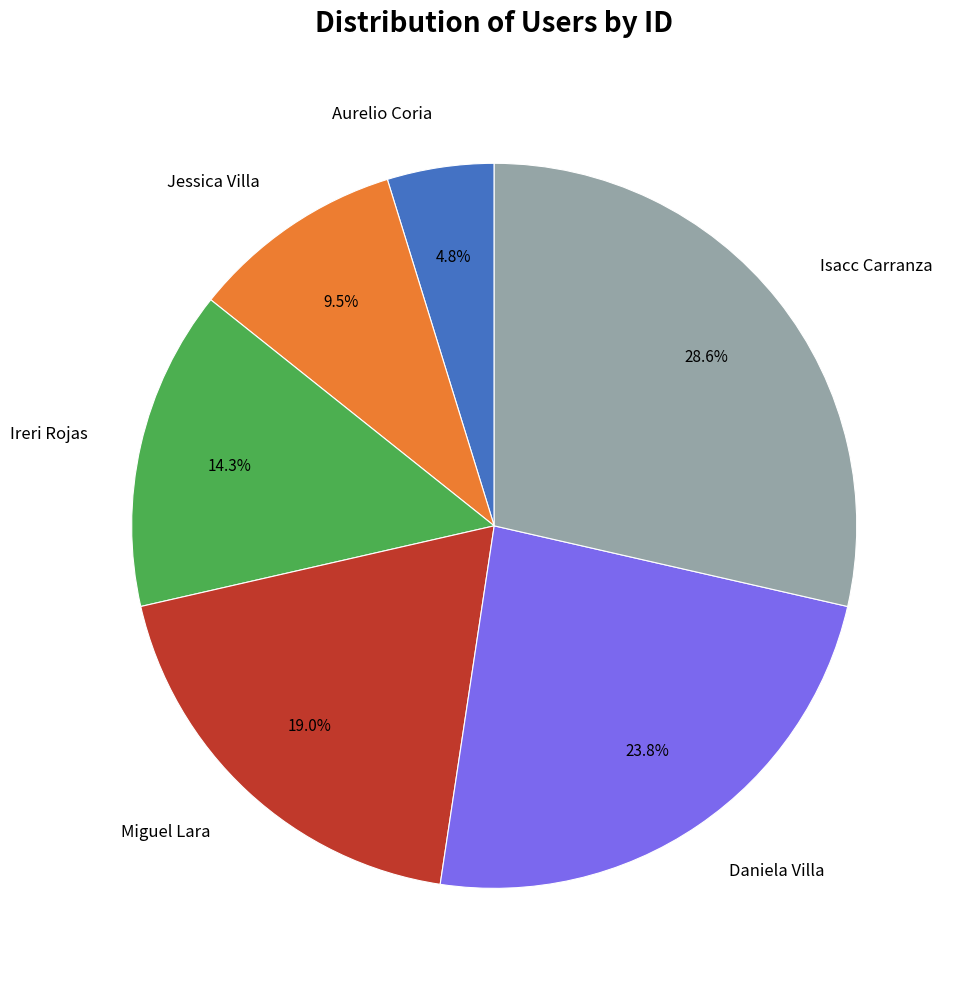

Is there a majority slice in this chart?

No